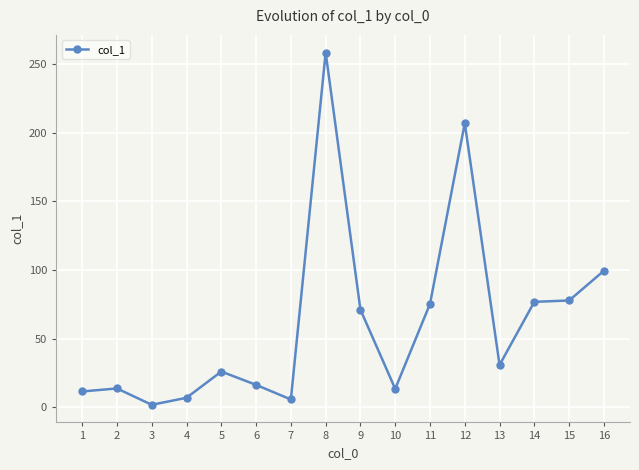

Which label corresponds to the largest value in the chart?

8